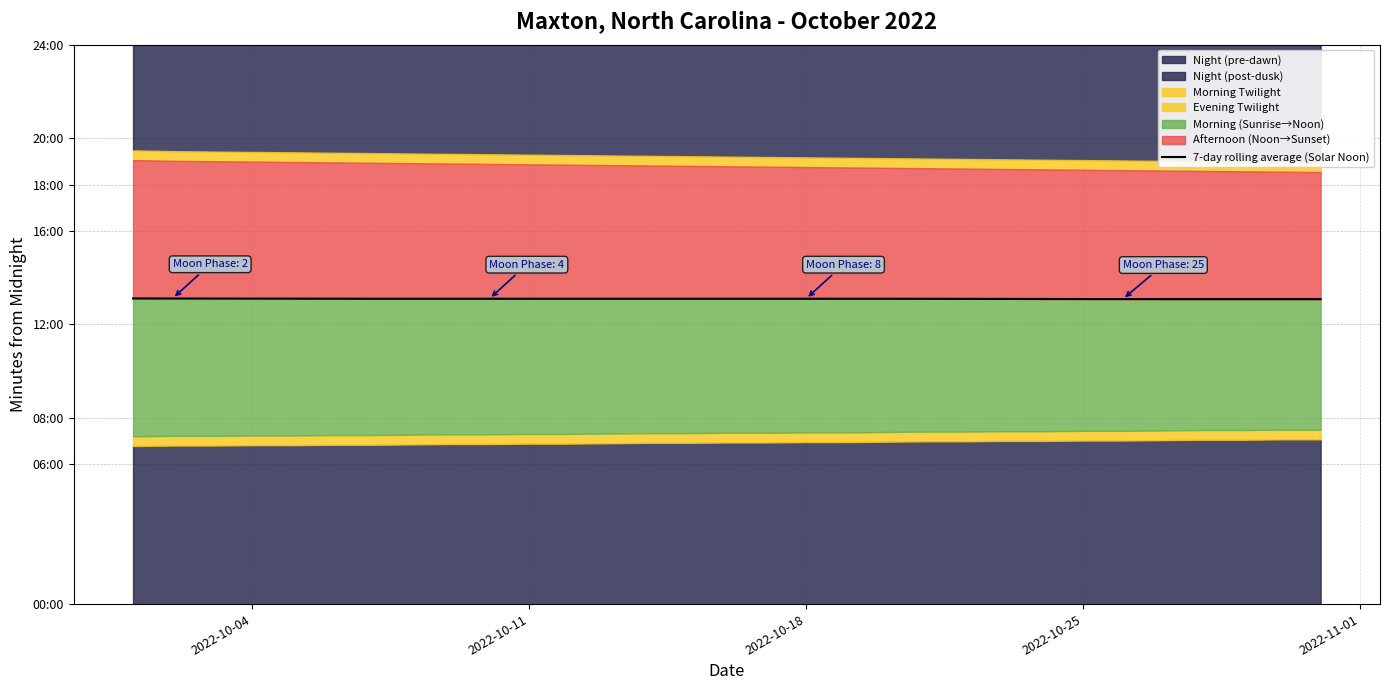

What is the value of the 31st point from the left?

785.0